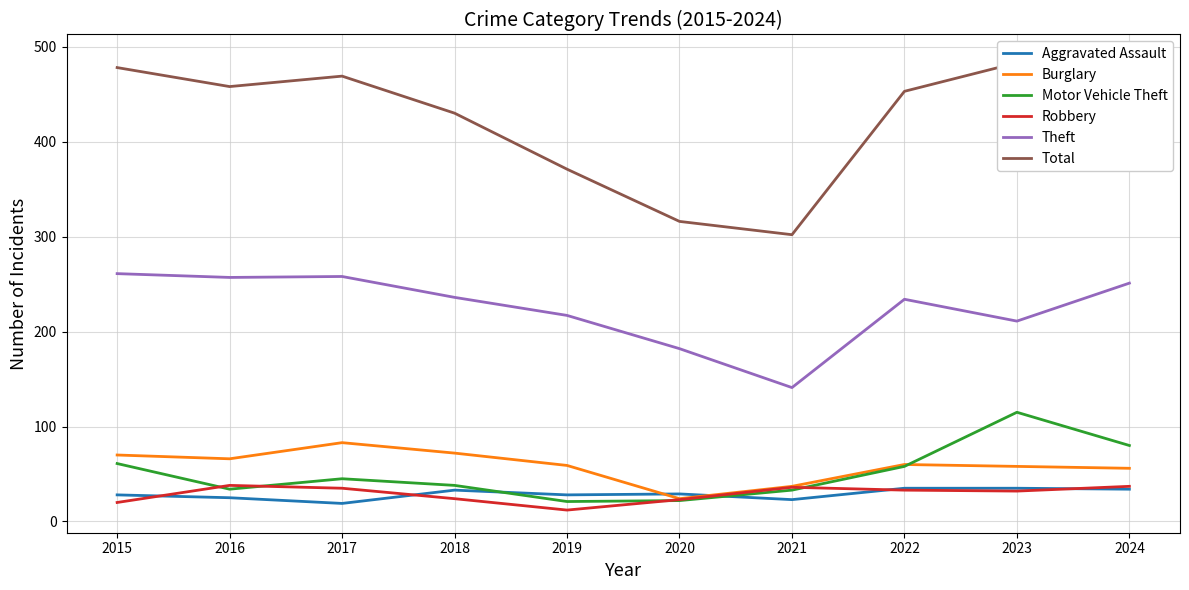

Where does the Total series first go above 458?

2015